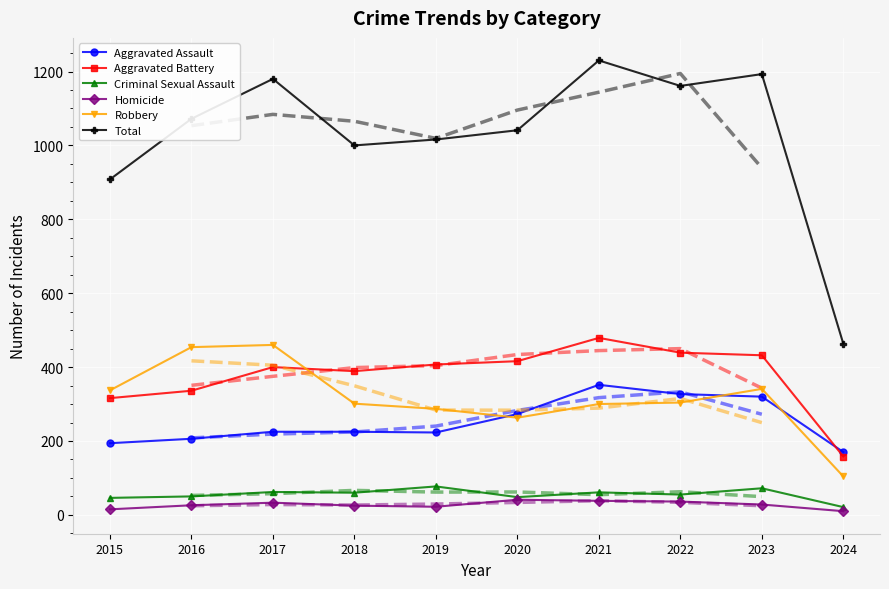

How many data points in Robbery are less than 304?

5